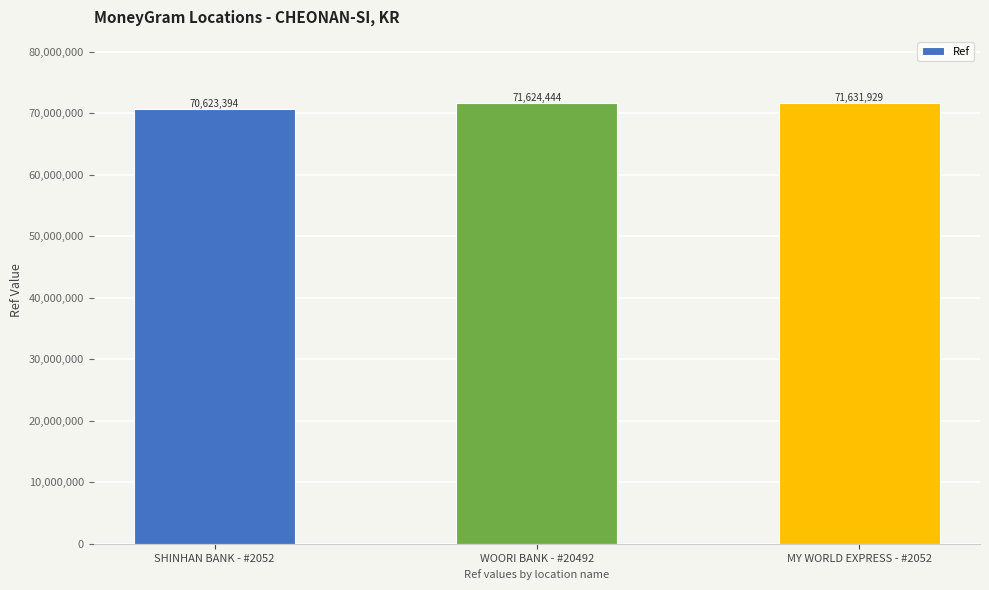

Which category has the lowest value across all series?

SHINHAN BANK - #2052